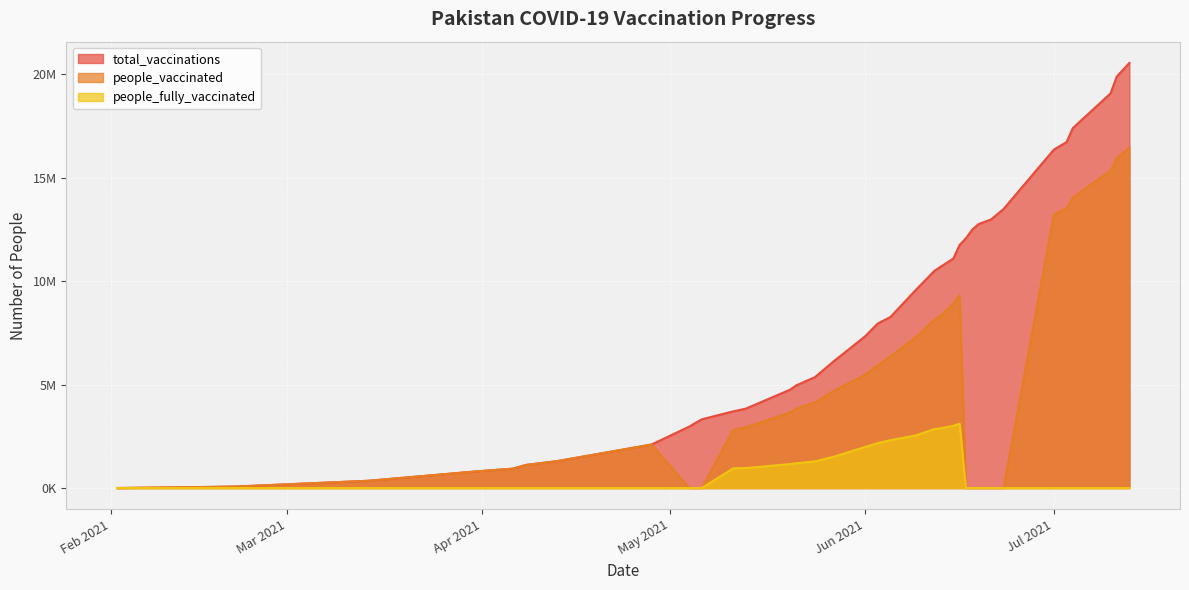

How many lines are shown in the chart?

3